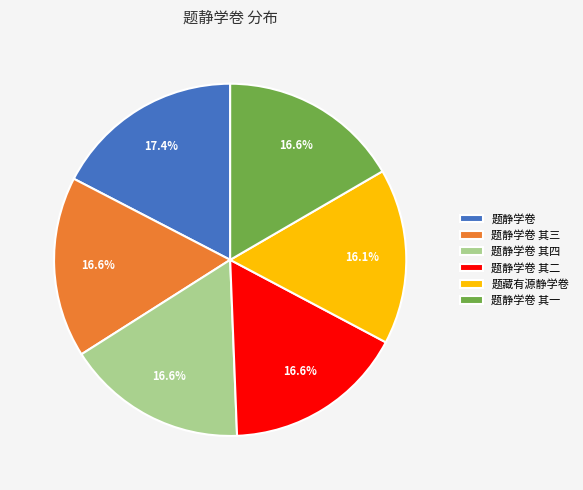

Which slice is the largest?

题静学卷